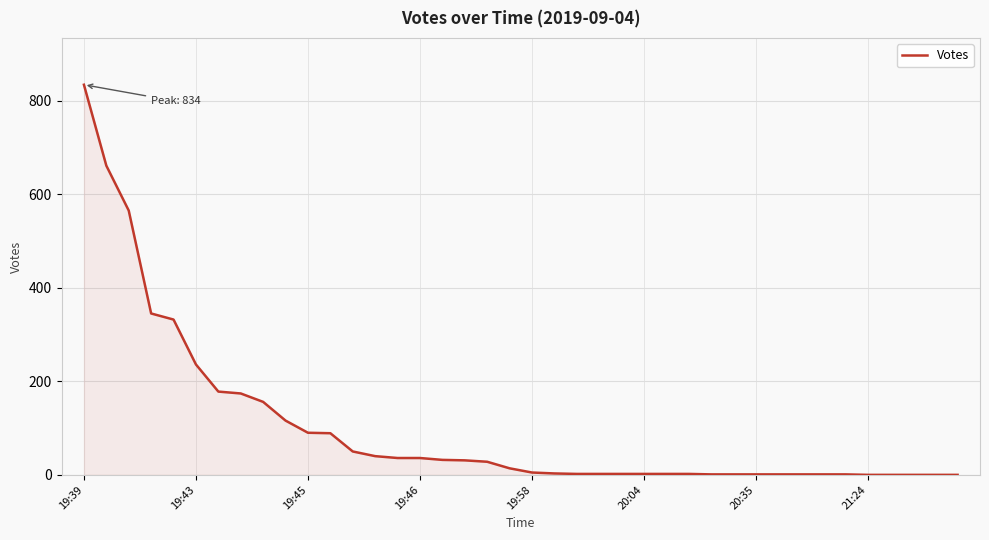

What is the difference between the maximum and minimum values?

834